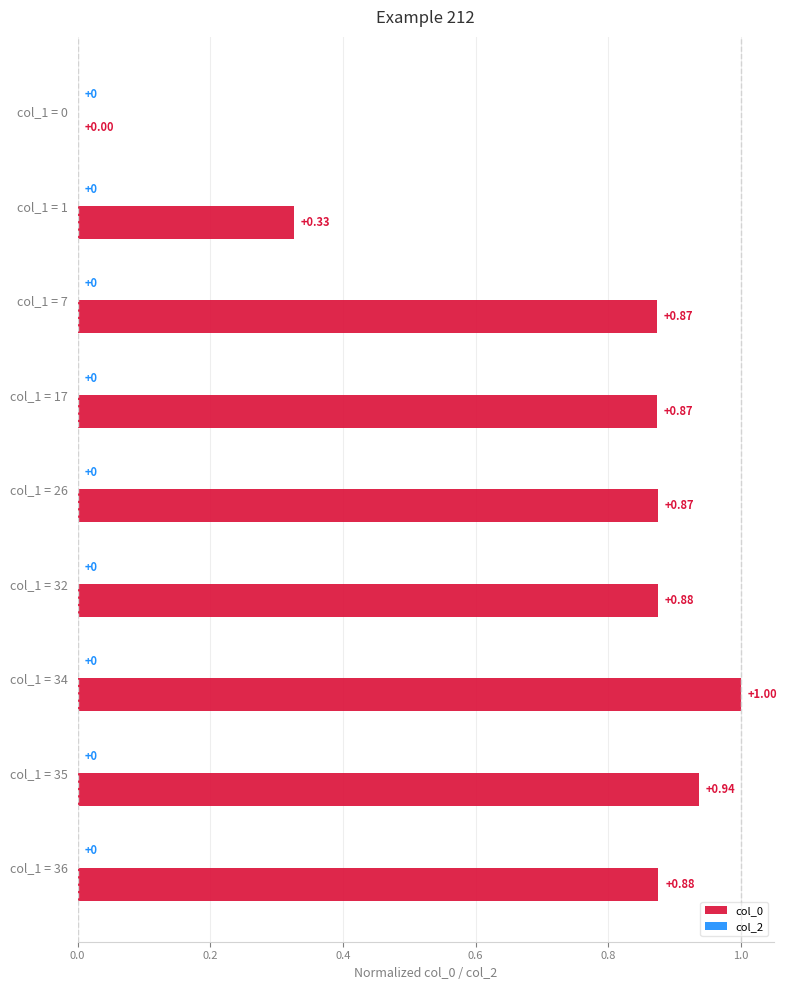

Between col_1 = 26 and col_1 = 0, which is larger?

col_1 = 26